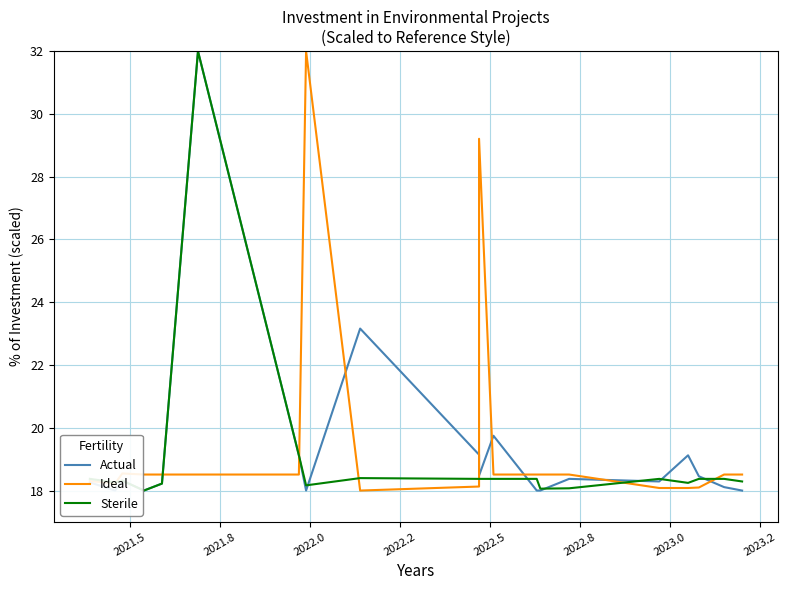

How many lines are shown in the chart?

3